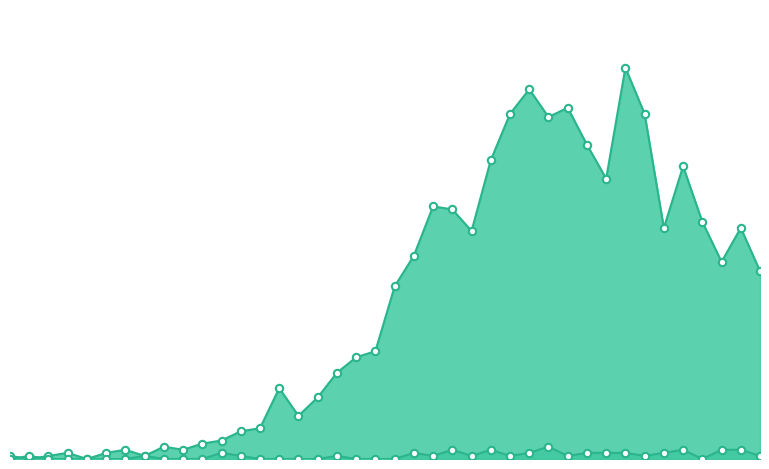

Which series has the largest total across all categories?

value